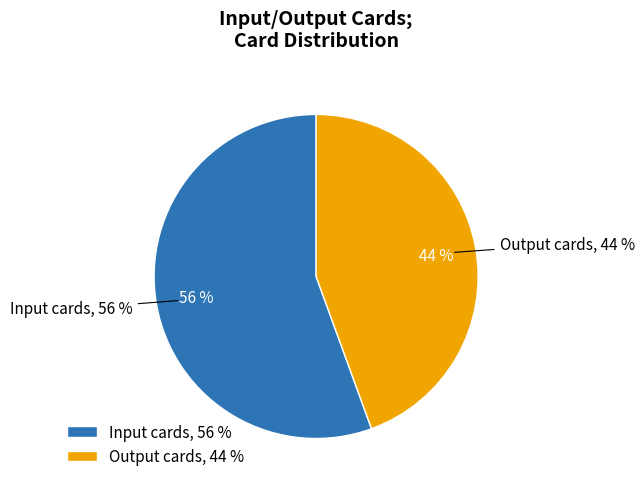

Is it true that Output cards is 44% of the pie?

True